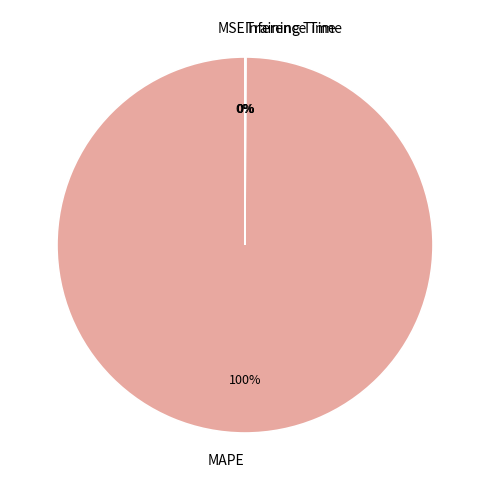

What is the largest slice in the pie chart?

MAPE